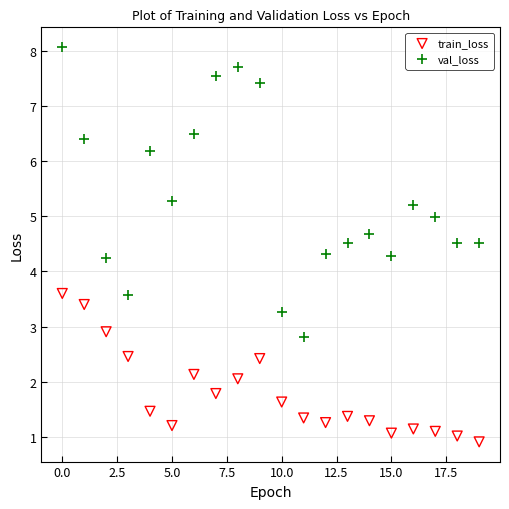

What are all the series names shown in the legend?

train_loss, val_loss